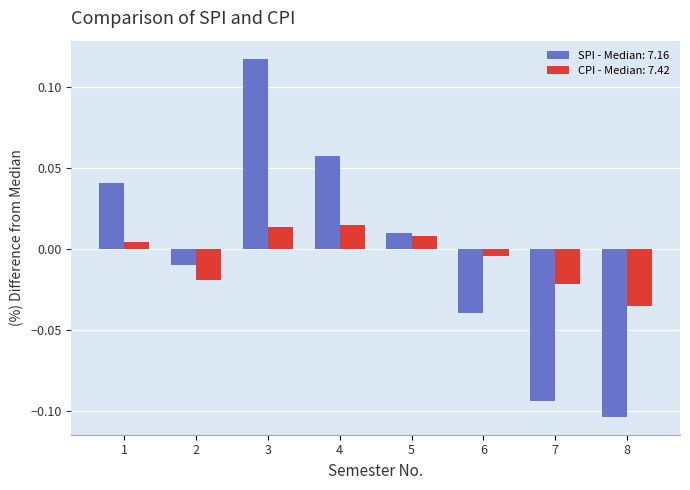

At which category does the chart reach its peak across all series?

3